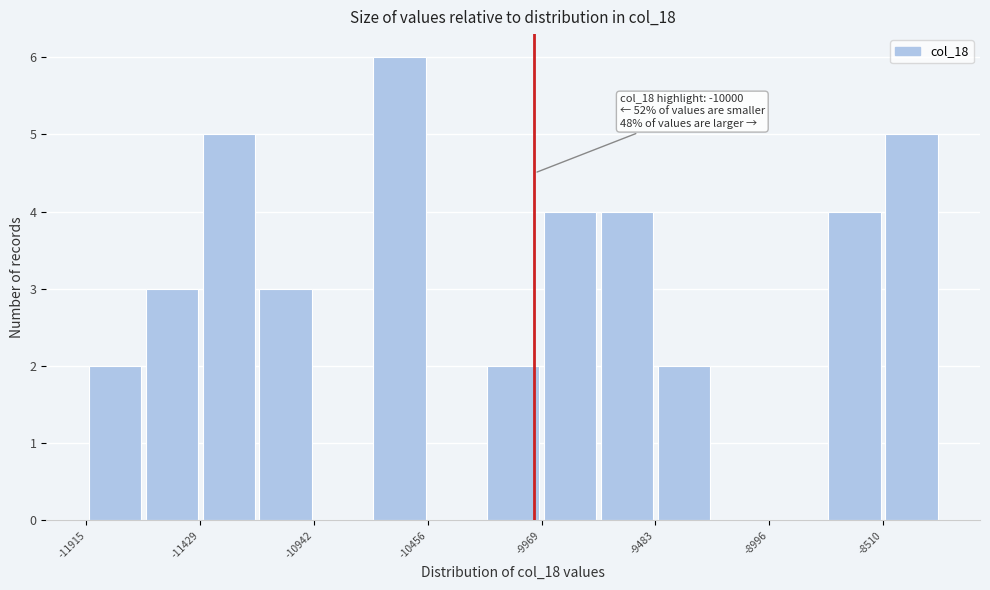

Which range on the x-axis has the tallest bar?

-10700 to -10450